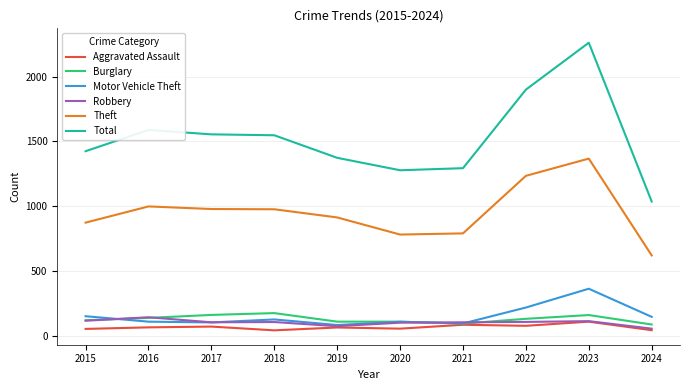

True or false: Theft has more than 1 interior local peaks.

True